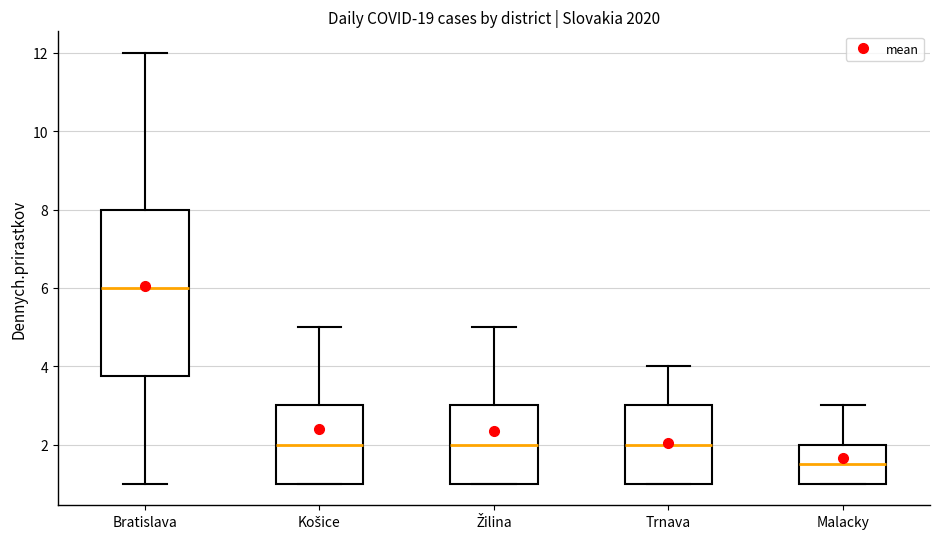

Reading left to right, transcribe this box plot: for each box, give where its median line is, the range the box spans, and where its two whiskers end, as read against the y-axis. The values are not printed on the chart, so give them approximately, as read against the axis.

Bratislava: median 6.0, box 3.8 to 8.0, whiskers 1.0 to 12.0
Košice: median 2.0, box 1.0 to 3.0, whiskers 1.0 to 5.0
Žilina: median 2.0, box 1.0 to 3.0, whiskers 1.0 to 5.0
Trnava: median 2.0, box 1.0 to 3.0, whiskers 1.0 to 4.0
Malacky: median 1.6, box 1.0 to 2.0, whiskers 1.0 to 3.0